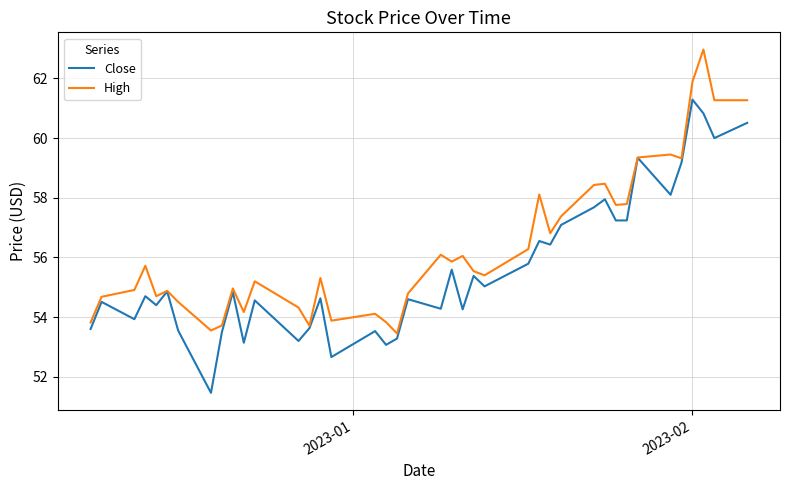

What is the smallest value displayed?

51.5